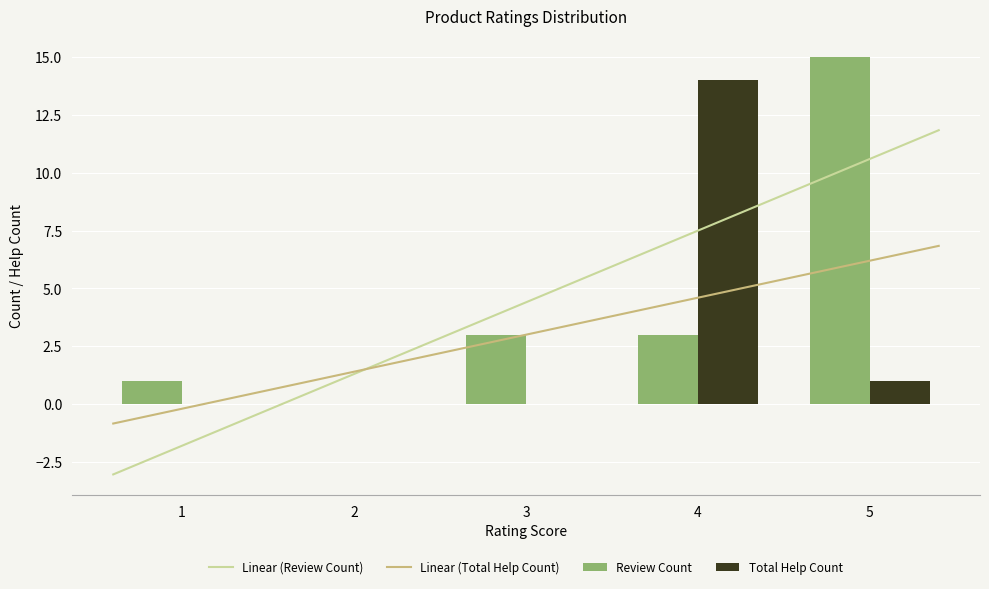

Which series has the widest spread of values?

help_count